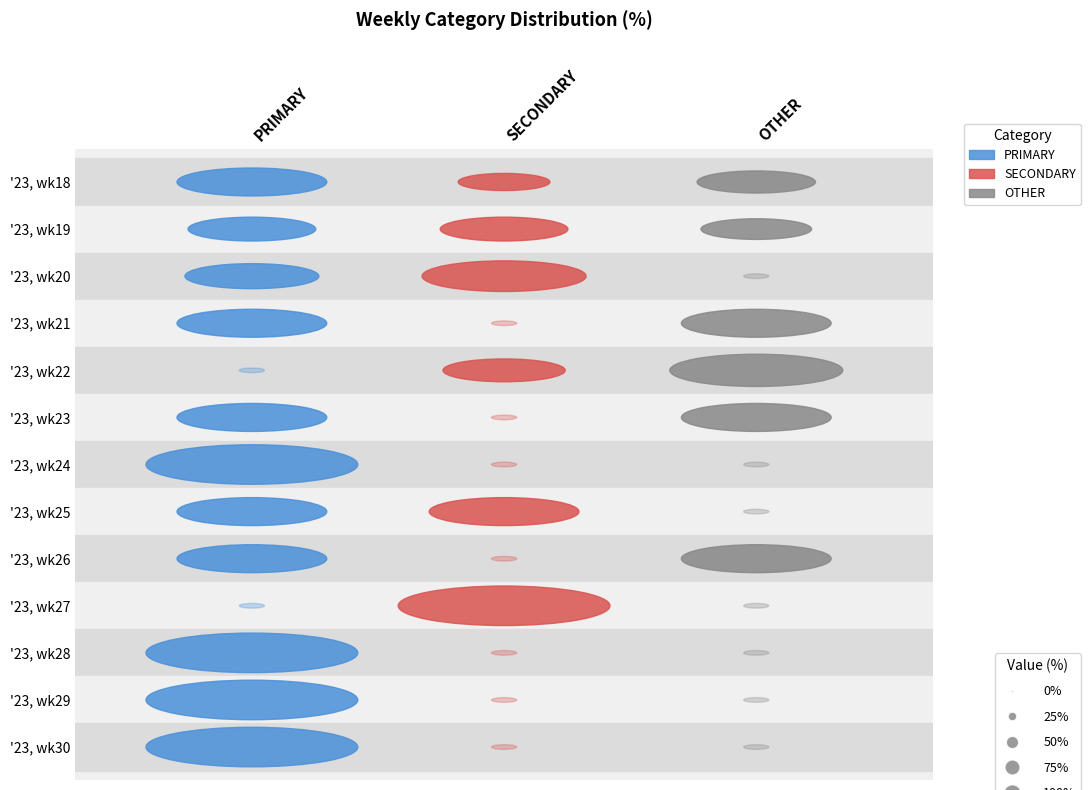

What is the difference between the SECONDARY values at '23, wk30 and '23, wk19?

36.4